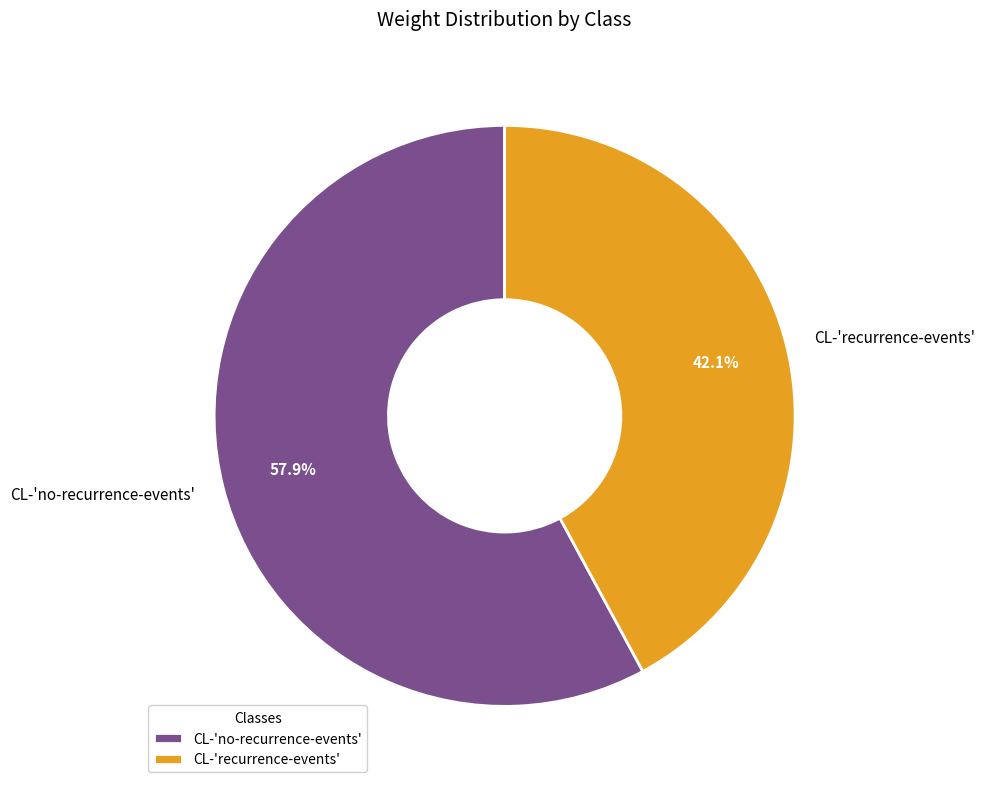

Do CL-'recurrence-events' and CL-'no-recurrence-events' together represent more than half of the pie?

Yes